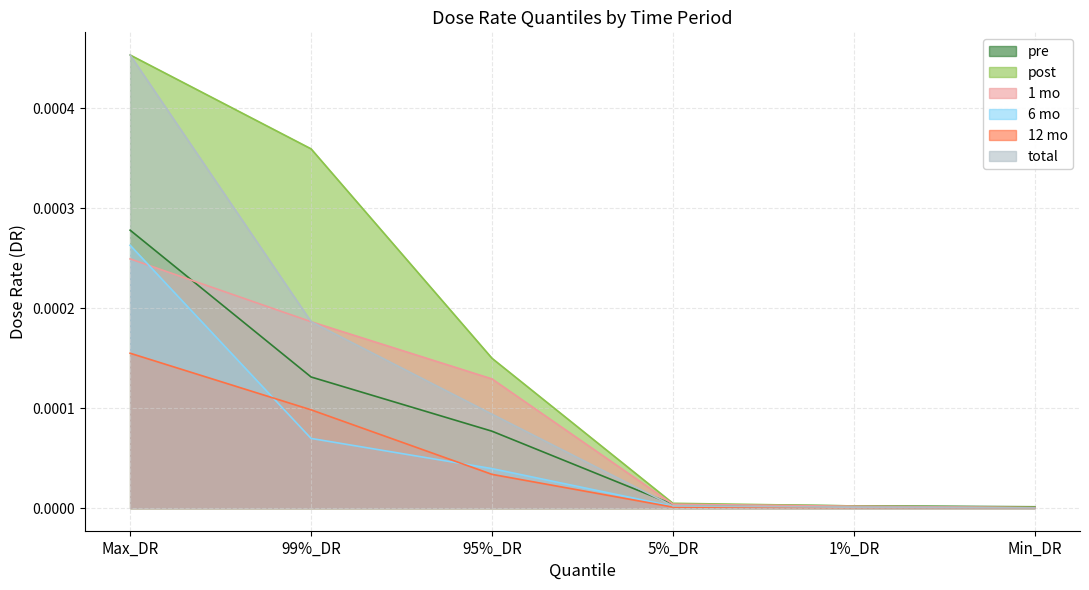

Between Max_DR and 99%_DR, which series saw the biggest shift?

total